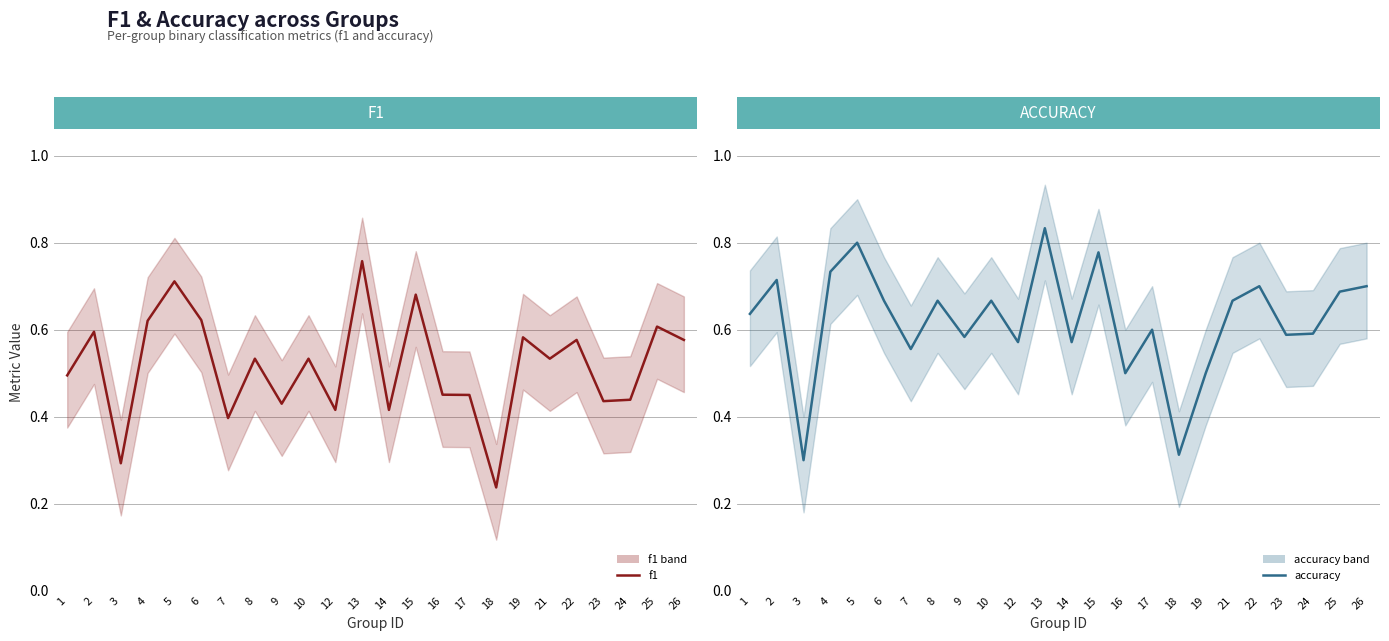

What is the difference between the f1 values at 3 and 9?

0.1